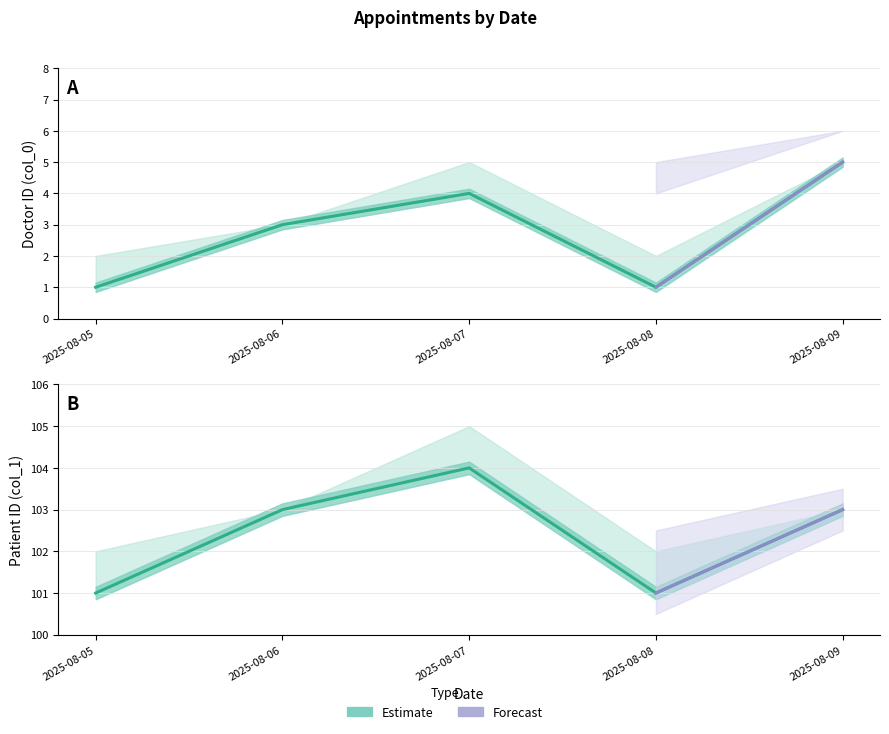

Approximately how many times larger is the value at 2025-08-08 compared to 2025-08-07?

0.2